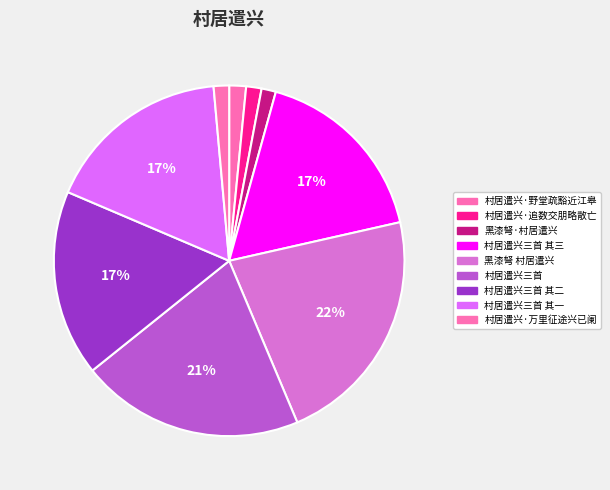

To the nearest percent, what is the difference between the largest and smallest slice percentages?

21%